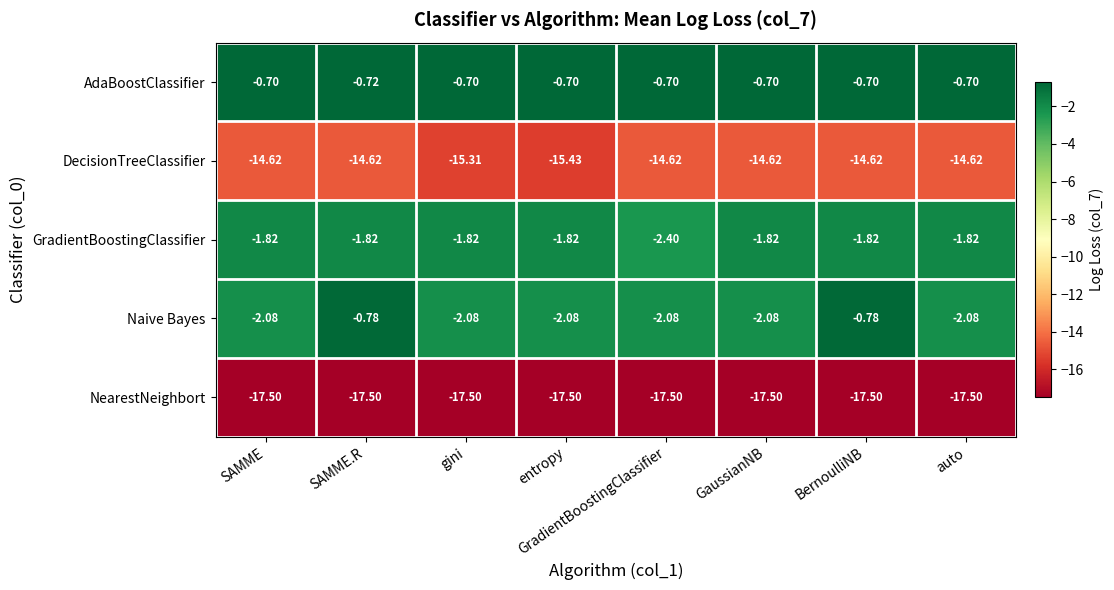

How many data points does each series have?

8